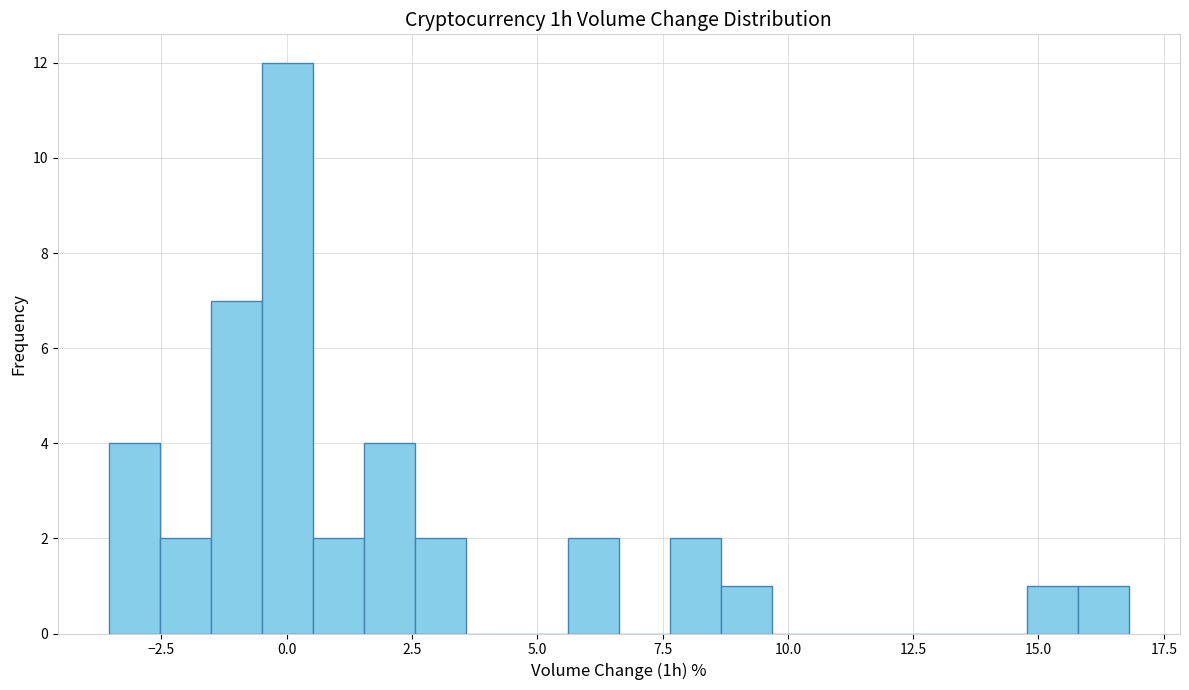

Around what value on the x-axis is the tallest bar? Give the approximate position of its centre, as read against the axis.

0.0